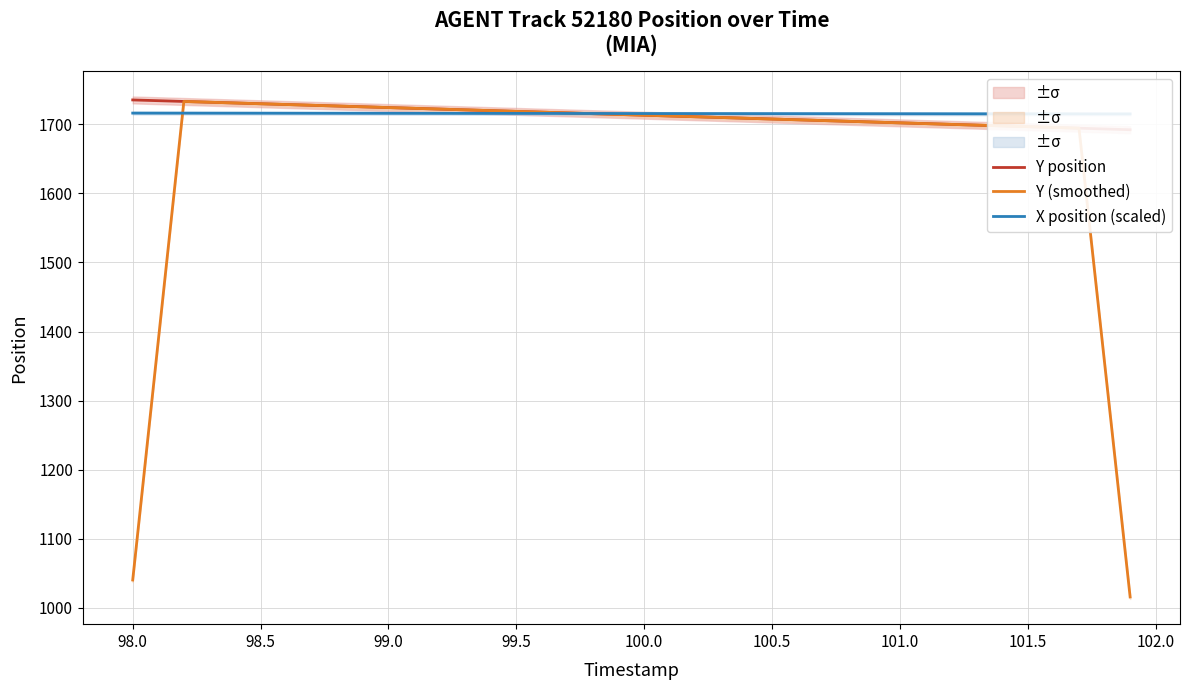

True or false: Y position has more than 0 interior local peaks.

False